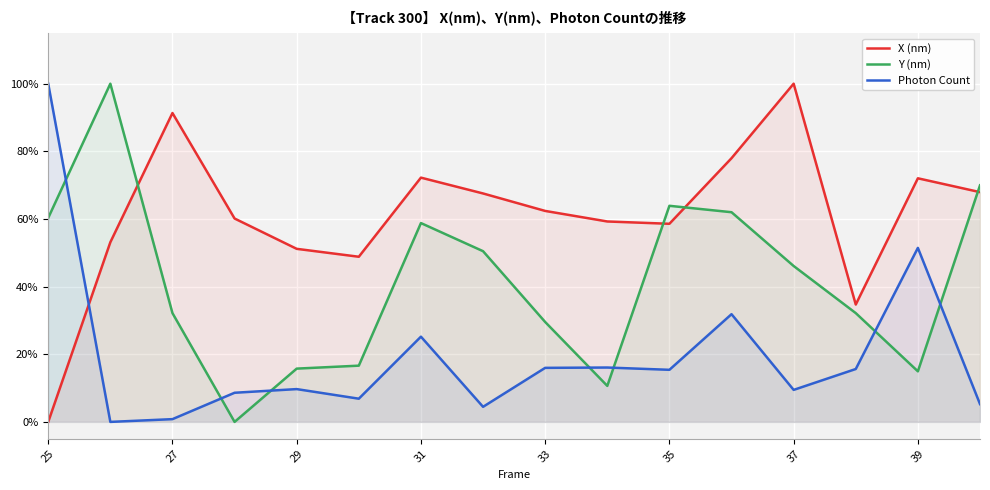

Count the number of categories in the chart.

16